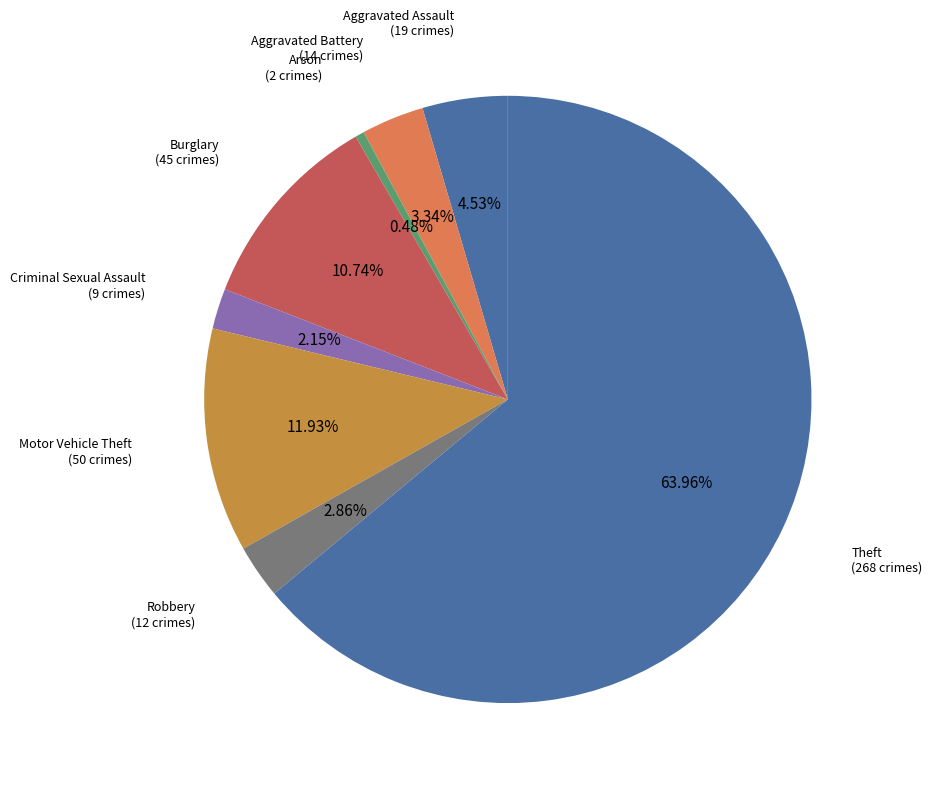

To the nearest percent, what percentage of the pie is Robbery?

3%